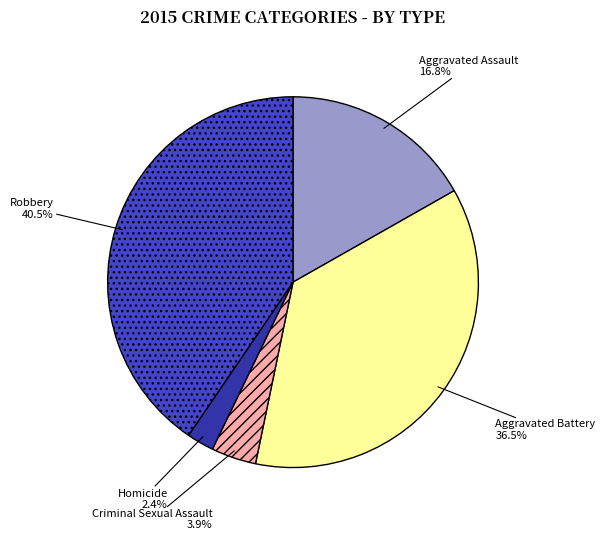

Is the sum of Robbery and Homicide greater than half?

No